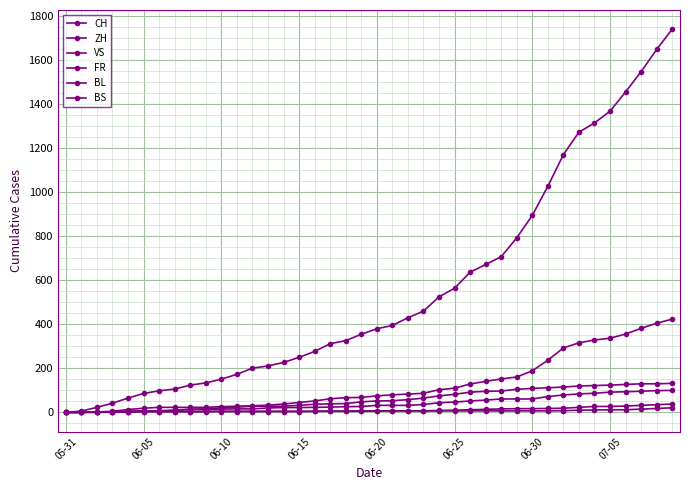

Which label corresponds to the smallest value in the chart?

05-31